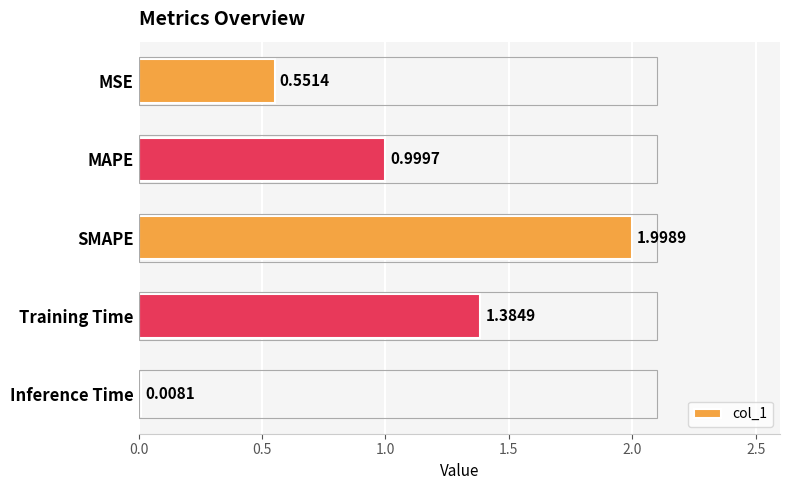

Rank the categories by value from lowest to highest.

Inference Time, MSE, MAPE, Training Time, SMAPE